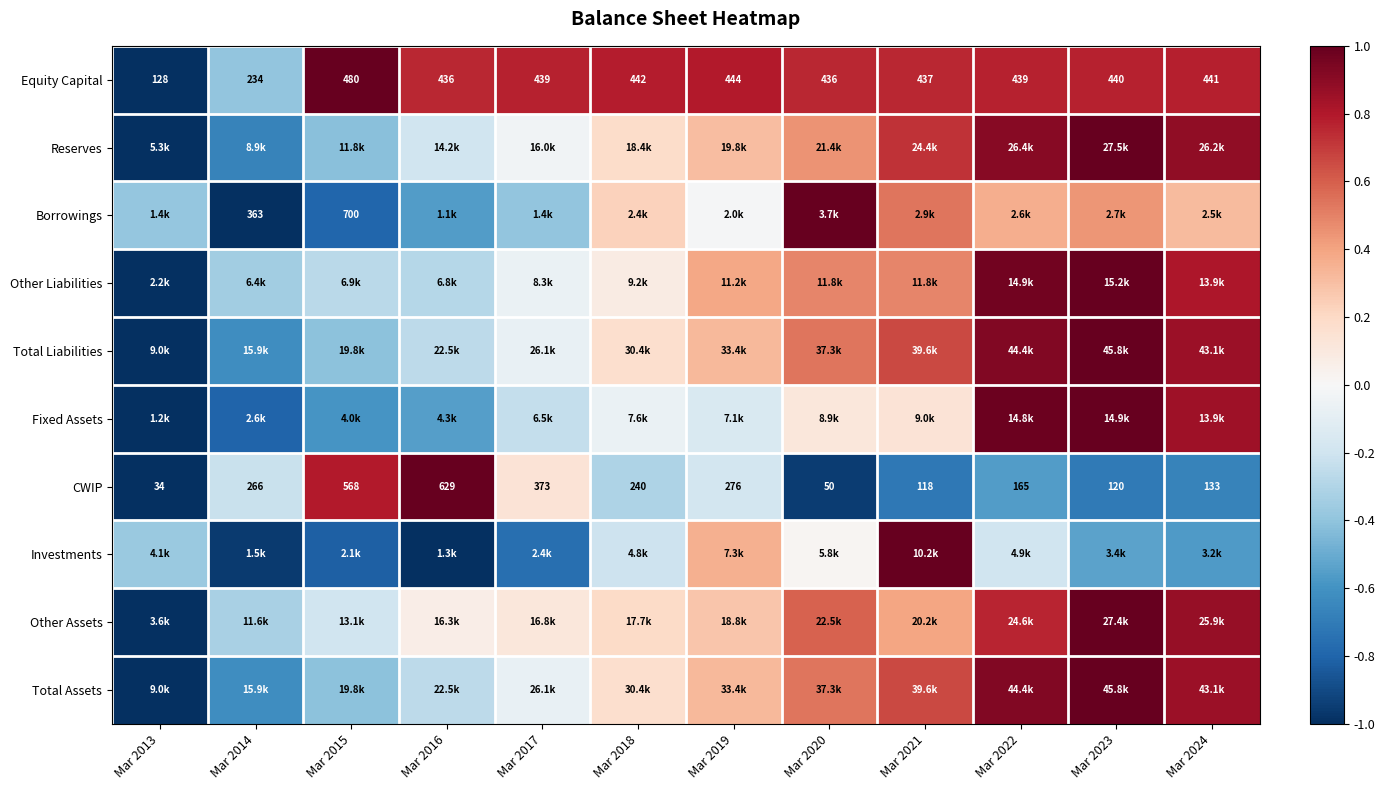

Is it true that Borrowings equals 1.7 at Mar 2020?

False